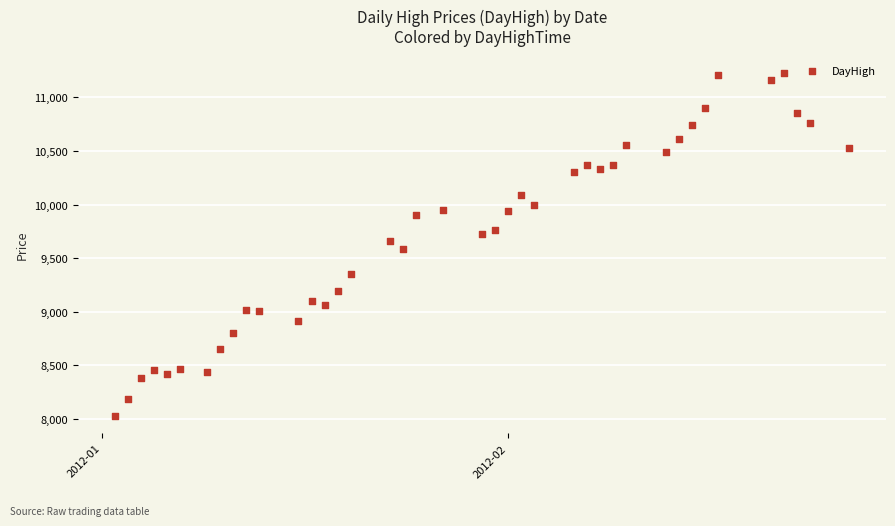

What is the range of X values (max minus min)?

56.0